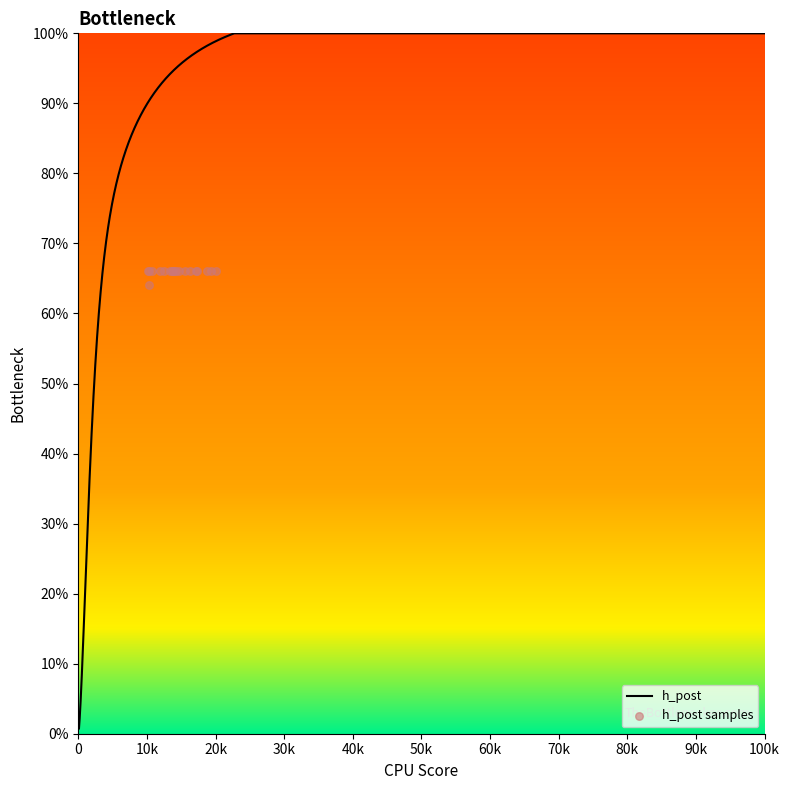

What is the highest value of the h_post series?

100.0